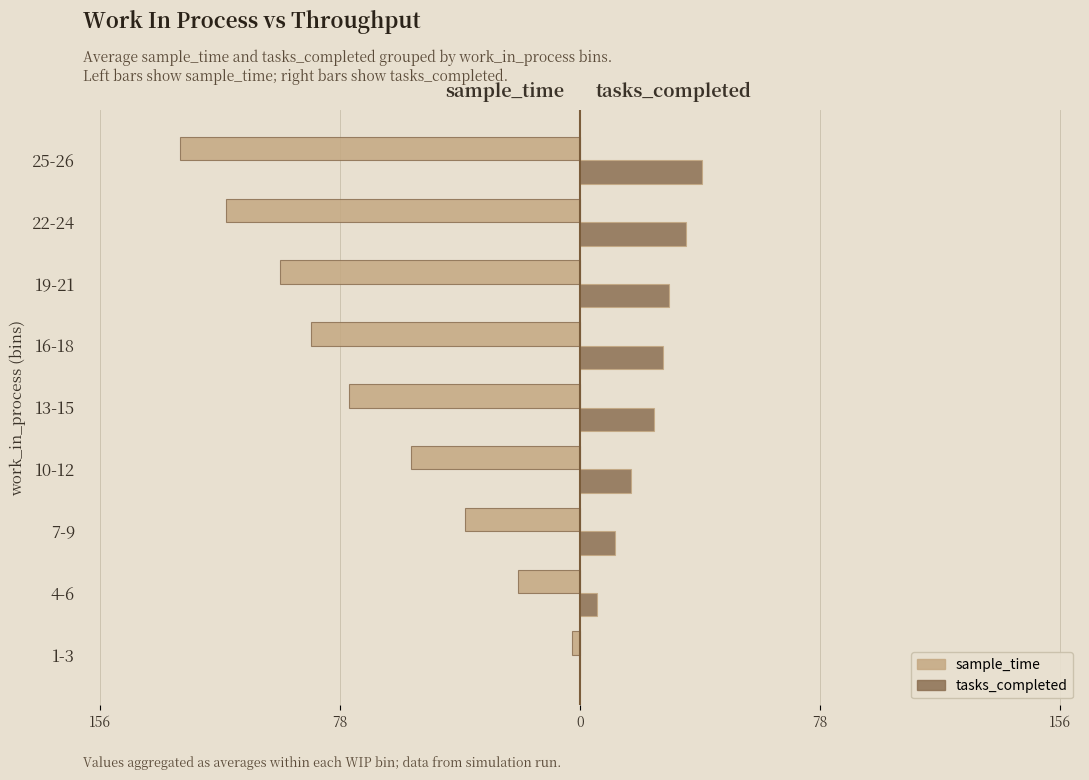

What are all the series names shown in the legend?

sample_time, tasks_completed